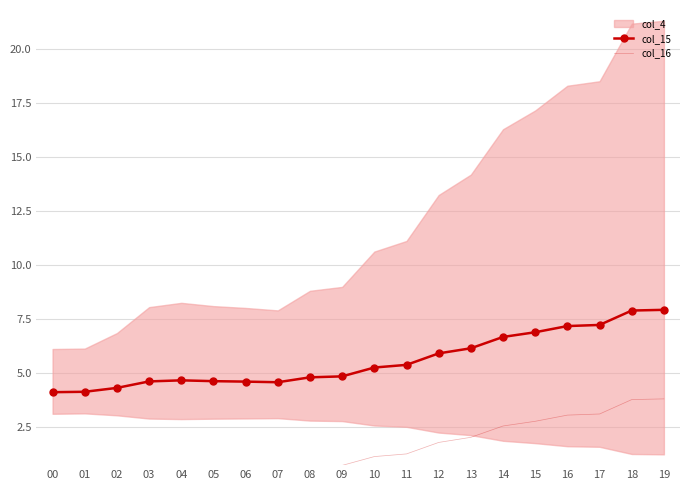

How many interior local peaks does the col_15 series have?

1